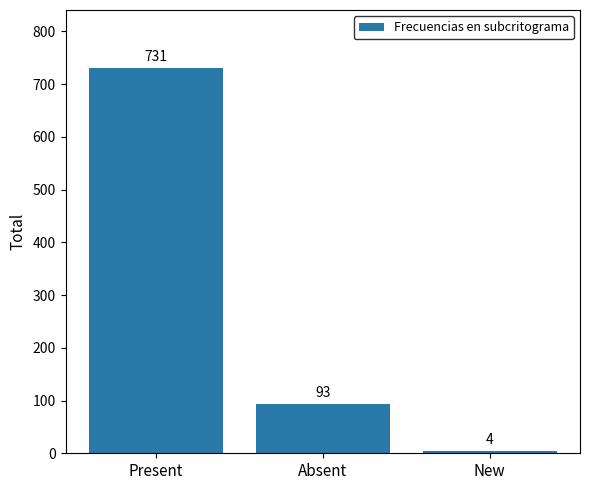

True or false: the data shows 4 at New.

True